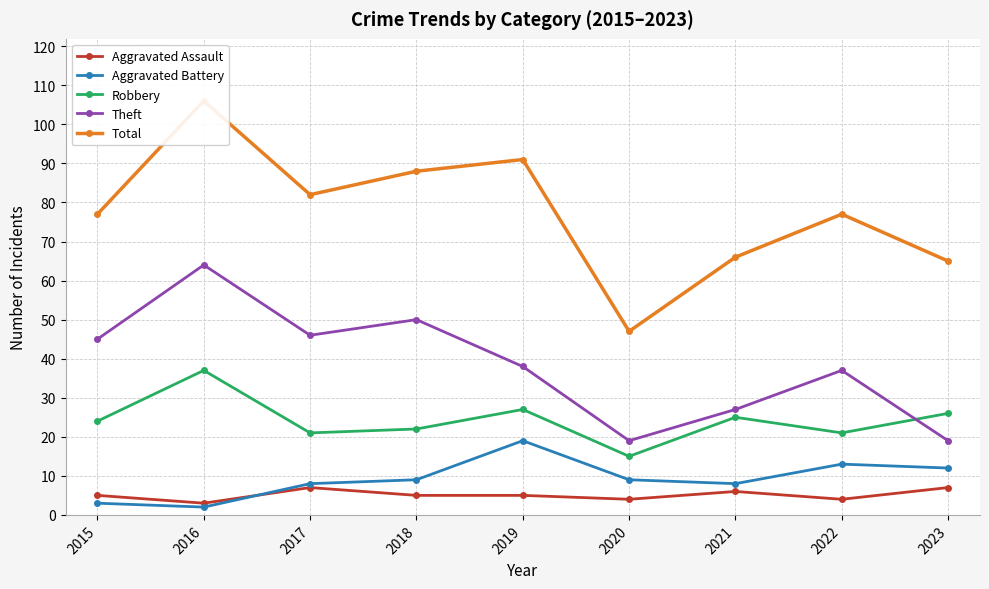

At which category is the sum across all series the highest?

2016